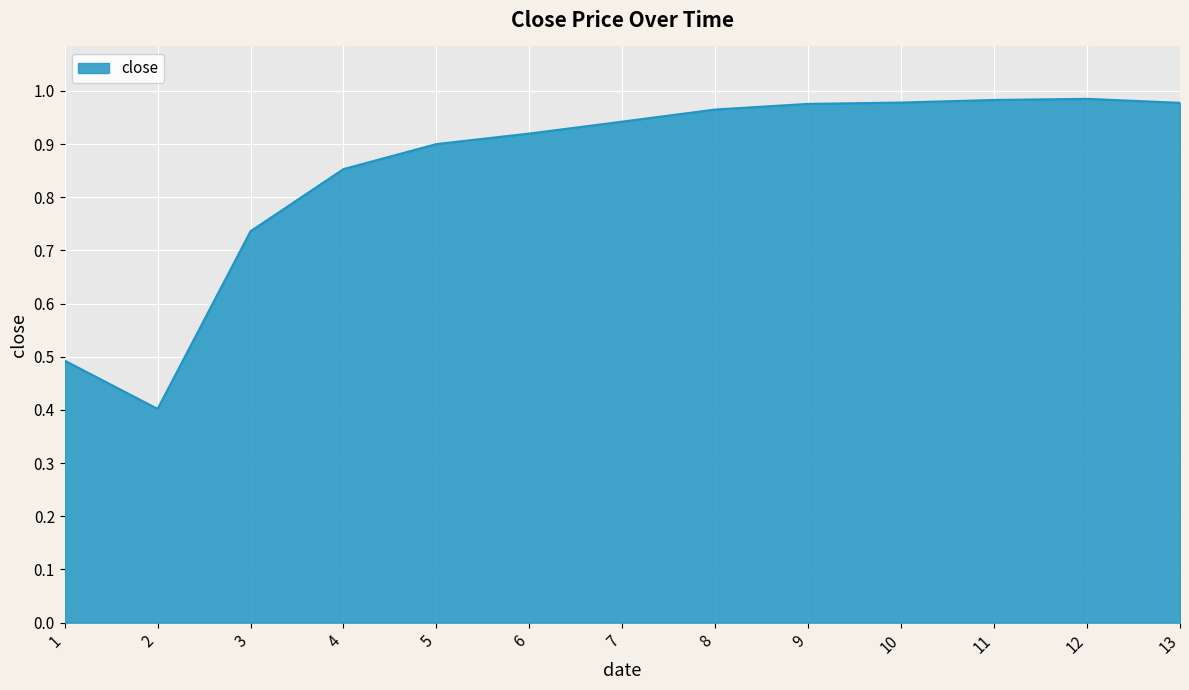

Does the chart display data point markers on the line(s)?

No